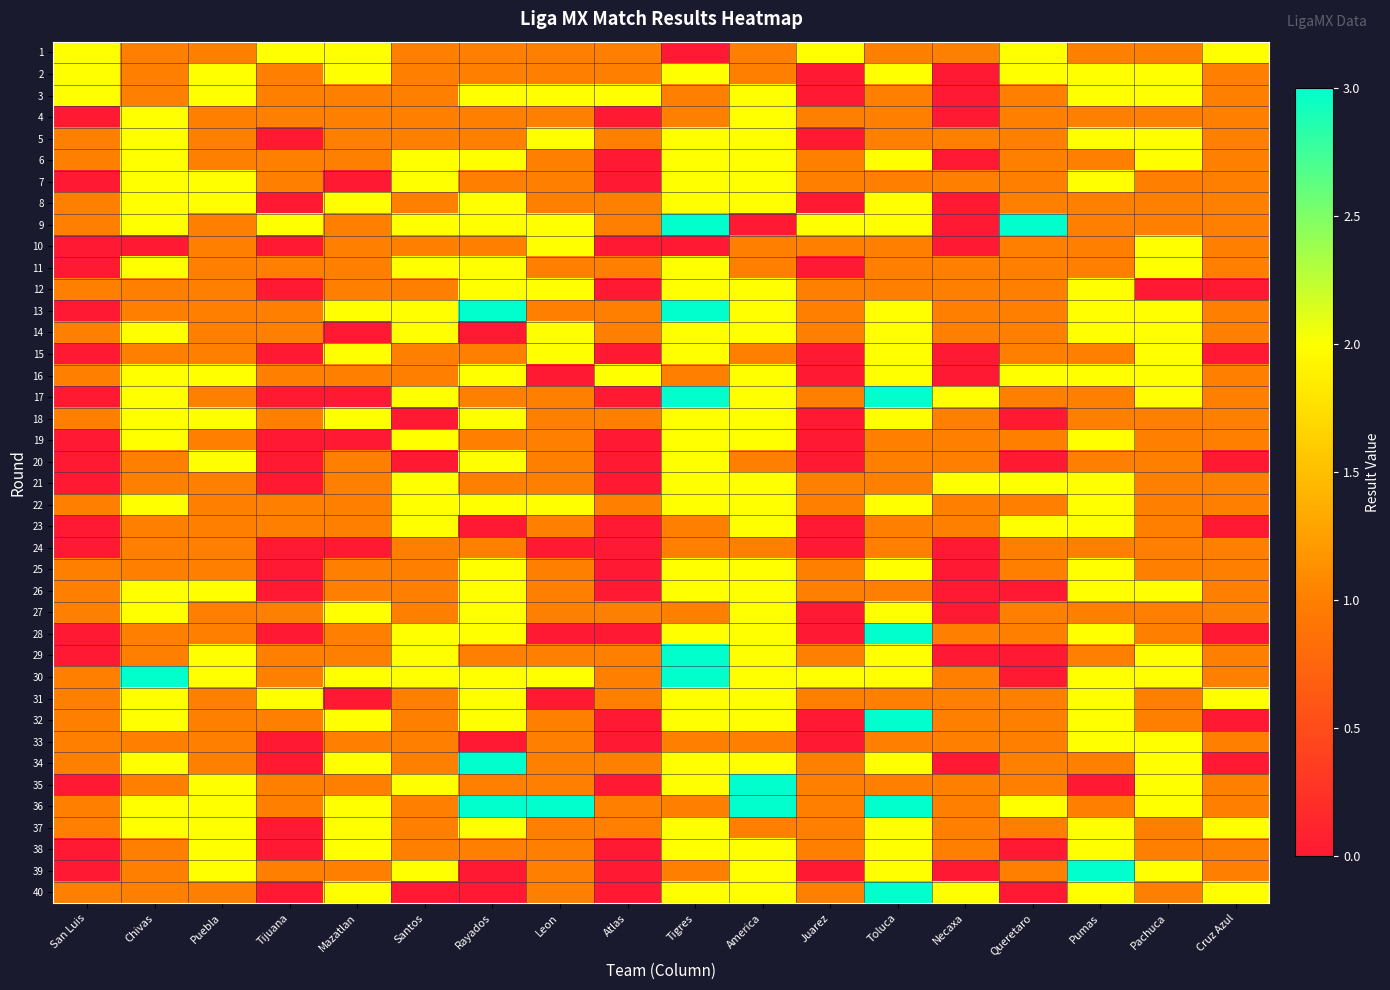

Reading left to right, what are all the values shown in this chart?

1: San Luis=2	Chivas=1	Puebla=1	Tijuana=2	Mazatlan=2	Santos=1	Rayados=1	Leon=1	Atlas=1	Tigres=0	America=1	Juarez=2	Toluca=1	Necaxa=1	Queretaro=2	Pumas=1	Pachuca=1	Cruz Azul=2
2: San Luis=2	Chivas=1	Puebla=2	Tijuana=1	Mazatlan=2	Santos=1	Rayados=1	Leon=1	Atlas=1	Tigres=2	America=1	Juarez=0	Toluca=2	Necaxa=0	Queretaro=2	Pumas=2	Pachuca=2	Cruz Azul=1
3: San Luis=2	Chivas=1	Puebla=2	Tijuana=1	Mazatlan=1	Santos=1	Rayados=2	Leon=2	Atlas=2	Tigres=1	America=2	Juarez=0	Toluca=1	Necaxa=0	Queretaro=1	Pumas=2	Pachuca=2	Cruz Azul=1
4: San Luis=0	Chivas=2	Puebla=1	Tijuana=1	Mazatlan=1	Santos=1	Rayados=1	Leon=1	Atlas=0	Tigres=1	America=2	Juarez=1	Toluca=1	Necaxa=0	Queretaro=1	Pumas=1	Pachuca=1	Cruz Azul=1
5: San Luis=1	Chivas=2	Puebla=1	Tijuana=0	Mazatlan=1	Santos=1	Rayados=1	Leon=2	Atlas=1	Tigres=2	America=2	Juarez=0	Toluca=1	Necaxa=1	Queretaro=1	Pumas=2	Pachuca=2	Cruz Azul=1
6: San Luis=1	Chivas=2	Puebla=1	Tijuana=1	Mazatlan=1	Santos=2	Rayados=2	Leon=1	Atlas=0	Tigres=2	America=2	Juarez=1	Toluca=2	Necaxa=0	Queretaro=1	Pumas=1	Pachuca=2	Cruz Azul=1
7: San Luis=0	Chivas=2	Puebla=2	Tijuana=1	Mazatlan=0	Santos=2	Rayados=1	Leon=1	Atlas=0	Tigres=2	America=2	Juarez=1	Toluca=1	Necaxa=1	Queretaro=1	Pumas=2	Pachuca=1	Cruz Azul=1
8: San Luis=1	Chivas=2	Puebla=2	Tijuana=0	Mazatlan=2	Santos=1	Rayados=2	Leon=1	Atlas=1	Tigres=2	America=2	Juarez=0	Toluca=2	Necaxa=0	Queretaro=1	Pumas=1	Pachuca=1	Cruz Azul=1
9: San Luis=1	Chivas=2	Puebla=1	Tijuana=2	Mazatlan=1	Santos=2	Rayados=2	Leon=2	Atlas=1	Tigres=3	America=0	Juarez=2	Toluca=2	Necaxa=0	Queretaro=3	Pumas=1	Pachuca=1	Cruz Azul=1
10: San Luis=0	Chivas=0	Puebla=1	Tijuana=0	Mazatlan=1	Santos=1	Rayados=1	Leon=2	Atlas=0	Tigres=0	America=1	Juarez=1	Toluca=1	Necaxa=0	Queretaro=1	Pumas=1	Pachuca=2	Cruz Azul=1
11: San Luis=0	Chivas=2	Puebla=1	Tijuana=1	Mazatlan=1	Santos=2	Rayados=2	Leon=1	Atlas=1	Tigres=2	America=1	Juarez=0	Toluca=1	Necaxa=1	Queretaro=1	Pumas=1	Pachuca=2	Cruz Azul=1
12: San Luis=1	Chivas=1	Puebla=1	Tijuana=0	Mazatlan=1	Santos=1	Rayados=2	Leon=2	Atlas=0	Tigres=2	America=2	Juarez=1	Toluca=1	Necaxa=1	Queretaro=1	Pumas=2	Pachuca=0	Cruz Azul=0
13: San Luis=0	Chivas=1	Puebla=1	Tijuana=1	Mazatlan=2	Santos=2	Rayados=3	Leon=1	Atlas=1	Tigres=3	America=2	Juarez=1	Toluca=2	Necaxa=1	Queretaro=1	Pumas=2	Pachuca=2	Cruz Azul=1
14: San Luis=1	Chivas=2	Puebla=1	Tijuana=1	Mazatlan=0	Santos=2	Rayados=0	Leon=2	Atlas=1	Tigres=2	America=2	Juarez=1	Toluca=2	Necaxa=1	Queretaro=1	Pumas=2	Pachuca=2	Cruz Azul=1
15: San Luis=0	Chivas=1	Puebla=1	Tijuana=0	Mazatlan=2	Santos=1	Rayados=1	Leon=2	Atlas=0	Tigres=2	America=1	Juarez=0	Toluca=2	Necaxa=0	Queretaro=1	Pumas=1	Pachuca=2	Cruz Azul=0
16: San Luis=1	Chivas=2	Puebla=2	Tijuana=1	Mazatlan=1	Santos=1	Rayados=2	Leon=0	Atlas=2	Tigres=1	America=2	Juarez=0	Toluca=2	Necaxa=0	Queretaro=2	Pumas=2	Pachuca=2	Cruz Azul=1
17: San Luis=0	Chivas=2	Puebla=1	Tijuana=0	Mazatlan=0	Santos=2	Rayados=1	Leon=1	Atlas=0	Tigres=3	America=2	Juarez=1	Toluca=3	Necaxa=2	Queretaro=1	Pumas=1	Pachuca=2	Cruz Azul=1
18: San Luis=1	Chivas=2	Puebla=2	Tijuana=1	Mazatlan=2	Santos=0	Rayados=2	Leon=1	Atlas=1	Tigres=2	America=2	Juarez=0	Toluca=2	Necaxa=1	Queretaro=0	Pumas=1	Pachuca=1	Cruz Azul=1
19: San Luis=0	Chivas=2	Puebla=1	Tijuana=0	Mazatlan=0	Santos=2	Rayados=1	Leon=1	Atlas=0	Tigres=2	America=2	Juarez=0	Toluca=1	Necaxa=1	Queretaro=1	Pumas=2	Pachuca=1	Cruz Azul=1
20: San Luis=0	Chivas=1	Puebla=2	Tijuana=0	Mazatlan=1	Santos=0	Rayados=2	Leon=1	Atlas=0	Tigres=2	America=1	Juarez=0	Toluca=1	Necaxa=1	Queretaro=0	Pumas=1	Pachuca=1	Cruz Azul=0
21: San Luis=0	Chivas=1	Puebla=1	Tijuana=0	Mazatlan=1	Santos=2	Rayados=1	Leon=1	Atlas=0	Tigres=2	America=2	Juarez=1	Toluca=1	Necaxa=2	Queretaro=2	Pumas=2	Pachuca=1	Cruz Azul=1
22: San Luis=1	Chivas=2	Puebla=1	Tijuana=1	Mazatlan=1	Santos=2	Rayados=2	Leon=2	Atlas=1	Tigres=2	America=2	Juarez=1	Toluca=2	Necaxa=1	Queretaro=1	Pumas=2	Pachuca=1	Cruz Azul=1
23: San Luis=0	Chivas=1	Puebla=1	Tijuana=1	Mazatlan=1	Santos=2	Rayados=0	Leon=1	Atlas=0	Tigres=1	America=2	Juarez=0	Toluca=1	Necaxa=1	Queretaro=2	Pumas=2	Pachuca=1	Cruz Azul=0
24: San Luis=0	Chivas=1	Puebla=1	Tijuana=0	Mazatlan=0	Santos=1	Rayados=1	Leon=0	Atlas=0	Tigres=1	America=1	Juarez=0	Toluca=1	Necaxa=0	Queretaro=1	Pumas=1	Pachuca=1	Cruz Azul=1
25: San Luis=1	Chivas=1	Puebla=1	Tijuana=0	Mazatlan=1	Santos=1	Rayados=2	Leon=1	Atlas=0	Tigres=2	America=2	Juarez=1	Toluca=2	Necaxa=0	Queretaro=1	Pumas=2	Pachuca=1	Cruz Azul=1
26: San Luis=1	Chivas=2	Puebla=2	Tijuana=0	Mazatlan=1	Santos=1	Rayados=2	Leon=1	Atlas=0	Tigres=2	America=2	Juarez=1	Toluca=1	Necaxa=0	Queretaro=0	Pumas=2	Pachuca=2	Cruz Azul=1
27: San Luis=1	Chivas=2	Puebla=1	Tijuana=1	Mazatlan=2	Santos=1	Rayados=2	Leon=1	Atlas=1	Tigres=1	America=2	Juarez=0	Toluca=2	Necaxa=0	Queretaro=1	Pumas=1	Pachuca=1	Cruz Azul=1
28: San Luis=0	Chivas=1	Puebla=1	Tijuana=0	Mazatlan=1	Santos=2	Rayados=2	Leon=0	Atlas=0	Tigres=2	America=2	Juarez=0	Toluca=3	Necaxa=1	Queretaro=1	Pumas=2	Pachuca=1	Cruz Azul=0
29: San Luis=0	Chivas=1	Puebla=2	Tijuana=1	Mazatlan=1	Santos=2	Rayados=1	Leon=1	Atlas=1	Tigres=3	America=2	Juarez=1	Toluca=2	Necaxa=0	Queretaro=0	Pumas=1	Pachuca=2	Cruz Azul=1
30: San Luis=1	Chivas=3	Puebla=2	Tijuana=1	Mazatlan=2	Santos=2	Rayados=2	Leon=2	Atlas=1	Tigres=3	America=2	Juarez=2	Toluca=2	Necaxa=1	Queretaro=0	Pumas=2	Pachuca=2	Cruz Azul=1
31: San Luis=1	Chivas=2	Puebla=1	Tijuana=2	Mazatlan=0	Santos=1	Rayados=2	Leon=0	Atlas=1	Tigres=2	America=2	Juarez=1	Toluca=1	Necaxa=1	Queretaro=1	Pumas=2	Pachuca=1	Cruz Azul=2
32: San Luis=1	Chivas=2	Puebla=1	Tijuana=1	Mazatlan=2	Santos=1	Rayados=2	Leon=1	Atlas=0	Tigres=2	America=2	Juarez=0	Toluca=3	Necaxa=1	Queretaro=1	Pumas=2	Pachuca=1	Cruz Azul=0
33: San Luis=1	Chivas=1	Puebla=1	Tijuana=0	Mazatlan=1	Santos=1	Rayados=0	Leon=1	Atlas=0	Tigres=1	America=1	Juarez=0	Toluca=1	Necaxa=1	Queretaro=1	Pumas=2	Pachuca=2	Cruz Azul=1
34: San Luis=1	Chivas=2	Puebla=1	Tijuana=0	Mazatlan=2	Santos=1	Rayados=3	Leon=1	Atlas=1	Tigres=2	America=2	Juarez=1	Toluca=2	Necaxa=0	Queretaro=1	Pumas=1	Pachuca=2	Cruz Azul=0
35: San Luis=0	Chivas=1	Puebla=2	Tijuana=1	Mazatlan=1	Santos=2	Rayados=1	Leon=1	Atlas=0	Tigres=2	America=3	Juarez=1	Toluca=1	Necaxa=1	Queretaro=1	Pumas=0	Pachuca=2	Cruz Azul=1
36: San Luis=1	Chivas=2	Puebla=2	Tijuana=1	Mazatlan=2	Santos=1	Rayados=9	Leon=9	Atlas=1	Tigres=1	America=4	Juarez=1	Toluca=3	Necaxa=1	Queretaro=2	Pumas=1	Pachuca=2	Cruz Azul=1
37: San Luis=1	Chivas=2	Puebla=2	Tijuana=0	Mazatlan=2	Santos=1	Rayados=2	Leon=1	Atlas=1	Tigres=2	America=1	Juarez=1	Toluca=2	Necaxa=1	Queretaro=1	Pumas=2	Pachuca=1	Cruz Azul=2
38: San Luis=0	Chivas=1	Puebla=2	Tijuana=0	Mazatlan=2	Santos=1	Rayados=1	Leon=1	Atlas=0	Tigres=2	America=2	Juarez=1	Toluca=2	Necaxa=1	Queretaro=0	Pumas=2	Pachuca=1	Cruz Azul=1
39: San Luis=0	Chivas=1	Puebla=2	Tijuana=1	Mazatlan=1	Santos=2	Rayados=0	Leon=1	Atlas=0	Tigres=1	America=2	Juarez=0	Toluca=2	Necaxa=0	Queretaro=1	Pumas=3	Pachuca=2	Cruz Azul=1
40: San Luis=1	Chivas=1	Puebla=1	Tijuana=0	Mazatlan=2	Santos=0	Rayados=0	Leon=1	Atlas=0	Tigres=2	America=2	Juarez=1	Toluca=3	Necaxa=2	Queretaro=0	Pumas=2	Pachuca=1	Cruz Azul=2